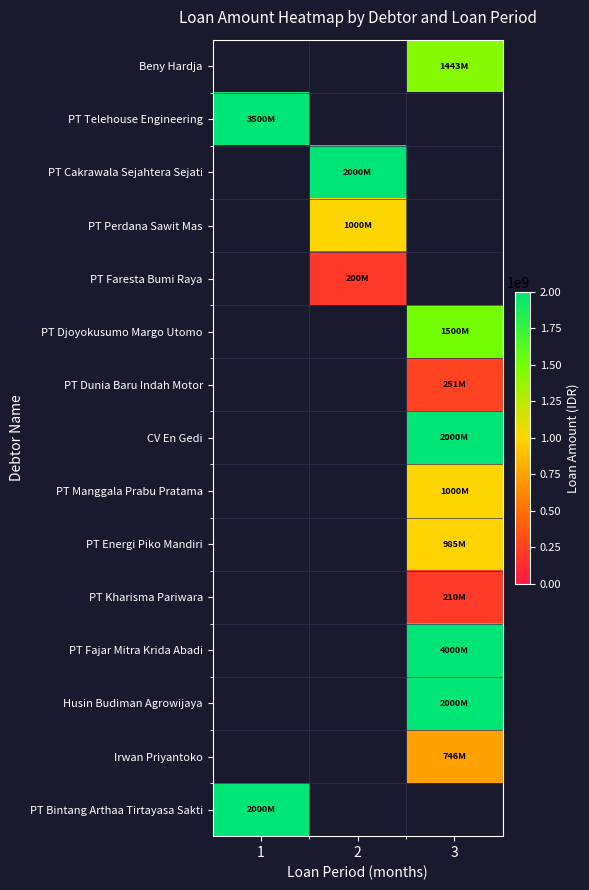

List the labels in order of PT Telehouse Engineering value, largest first.

1, 2, 3